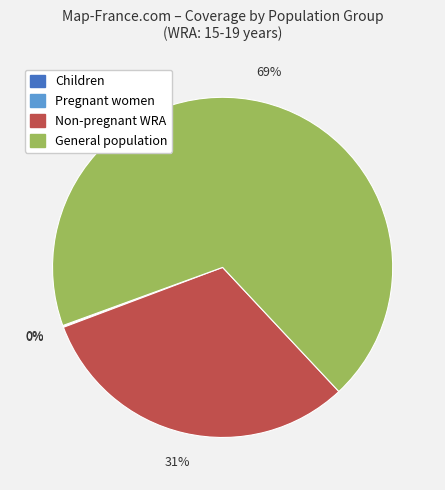

True or false: Non-pregnant WRA accounts for 50% of the total.

False